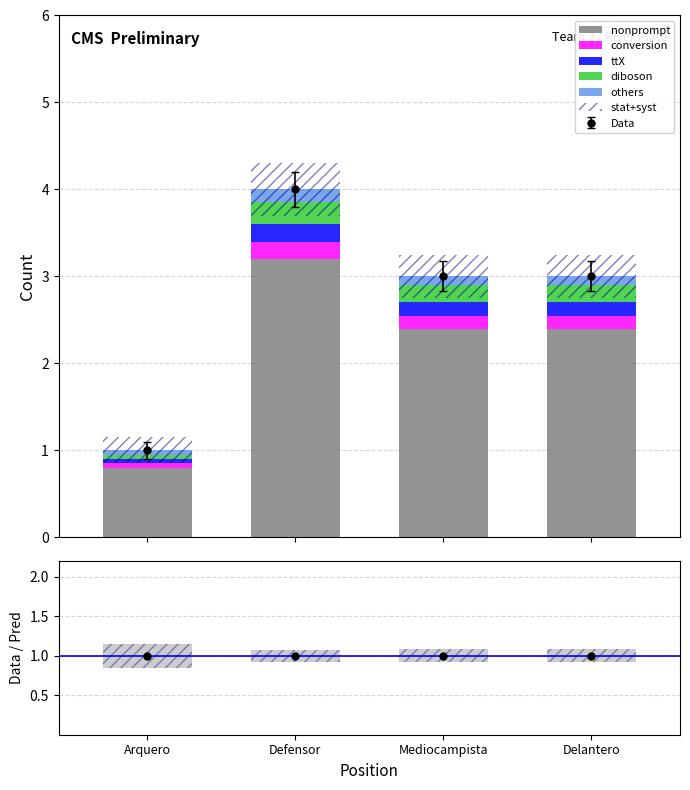

How many bars are there in each group?

5